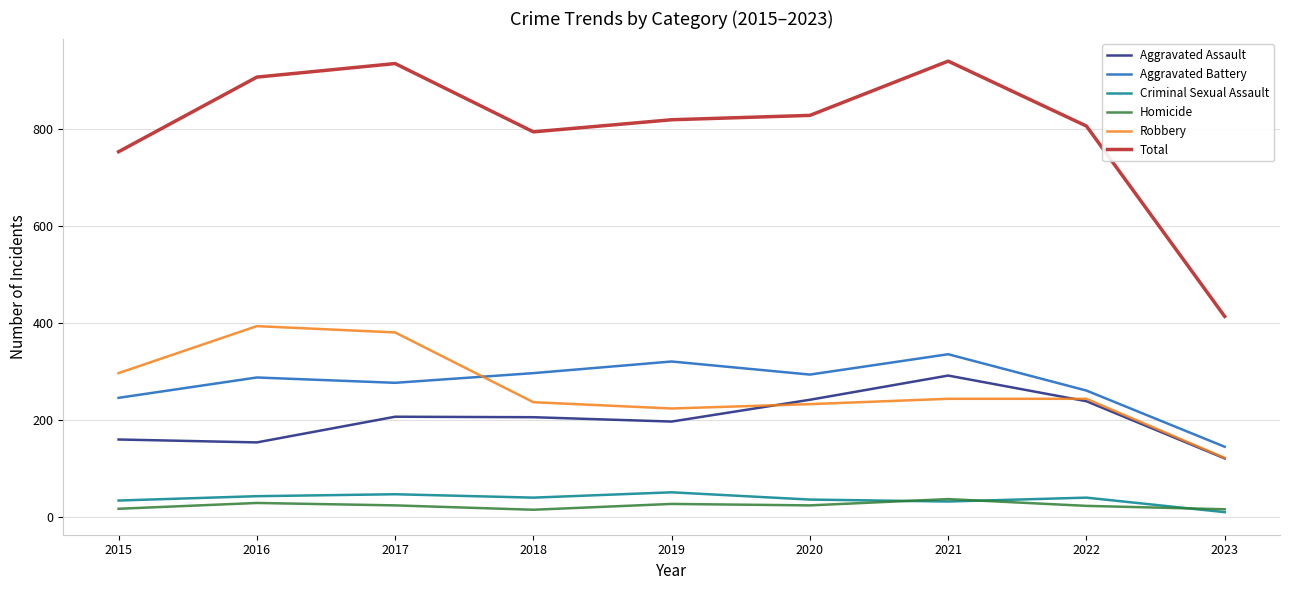

What is the difference between the second highest and minimum values in the Homicide series?

14